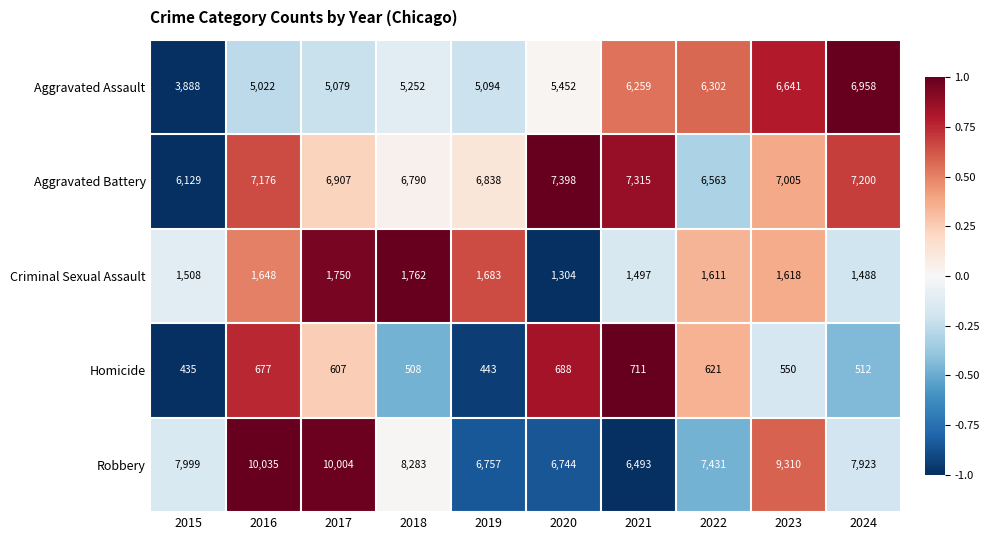

How many categories are shown in the chart?

10